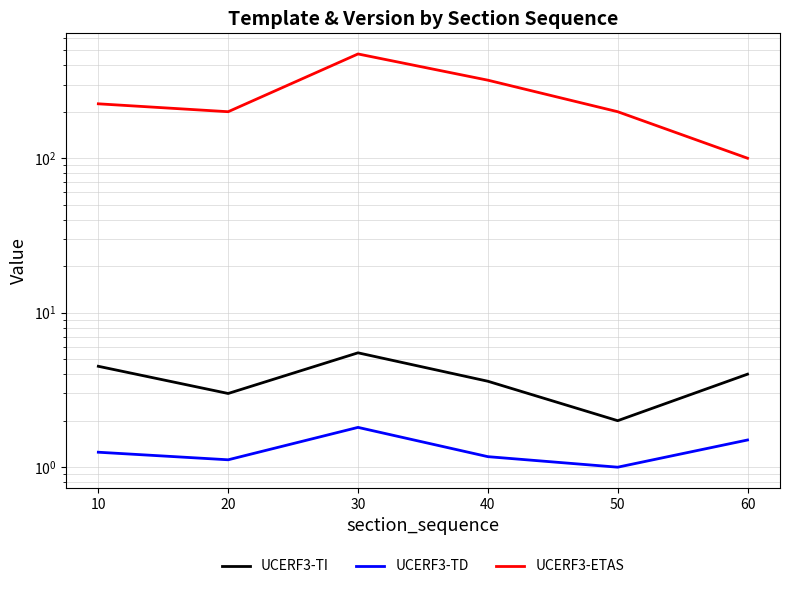

Reading left to right, list all the values displayed in this chart.

UCERF3-TI: 4.5	3.0	5.5	3.6	2.0	4.0
UCERF3-TD: 1.2	1.1	1.8	1.2	1.0	1.5
UCERF3-ETAS: 225.0	200.0	473.0	320.0	200.0	100.0